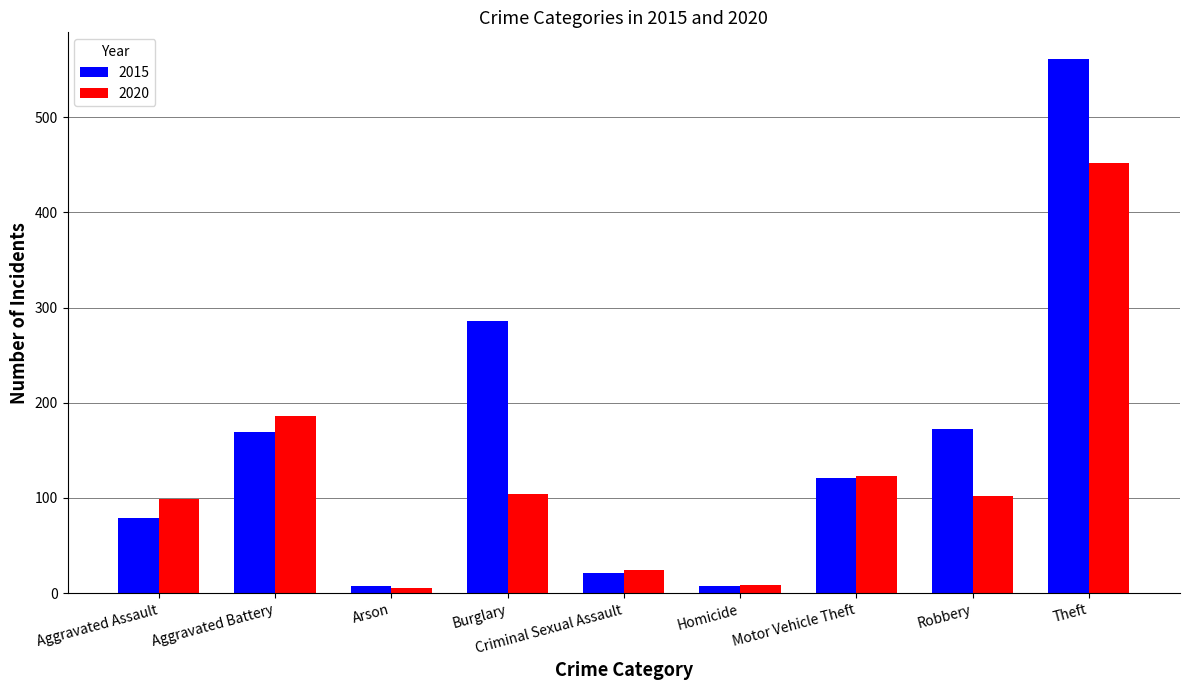

What are all the series names shown in the legend?

2015, 2020